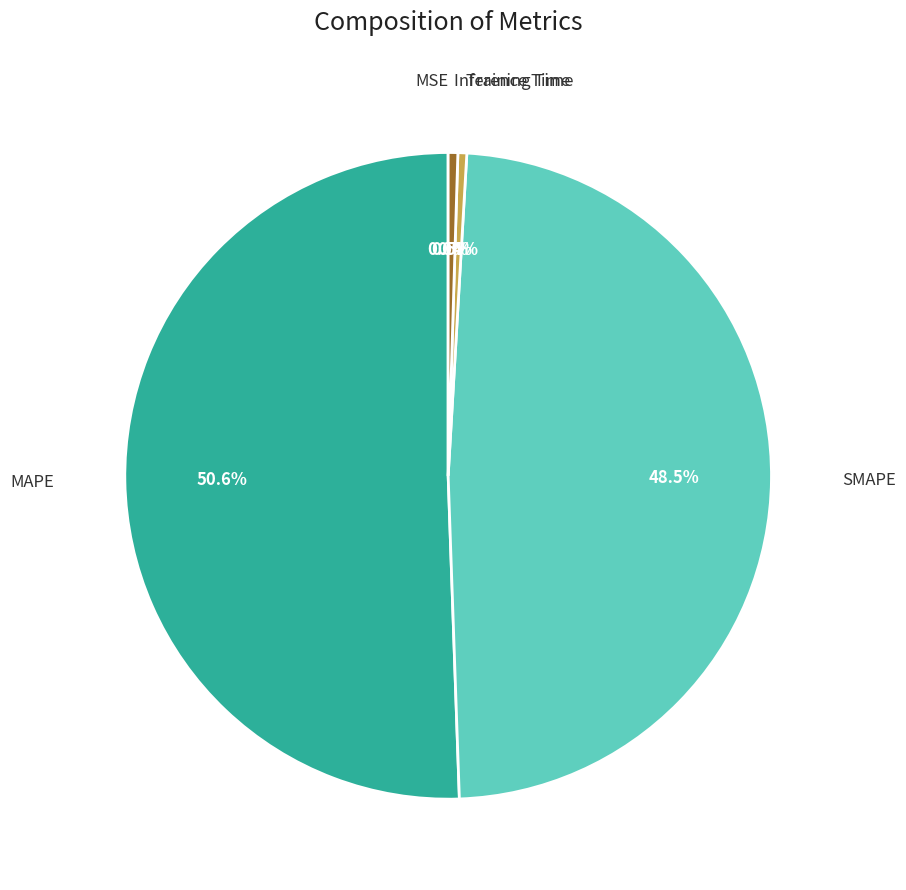

Which category accounts for the majority?

MAPE